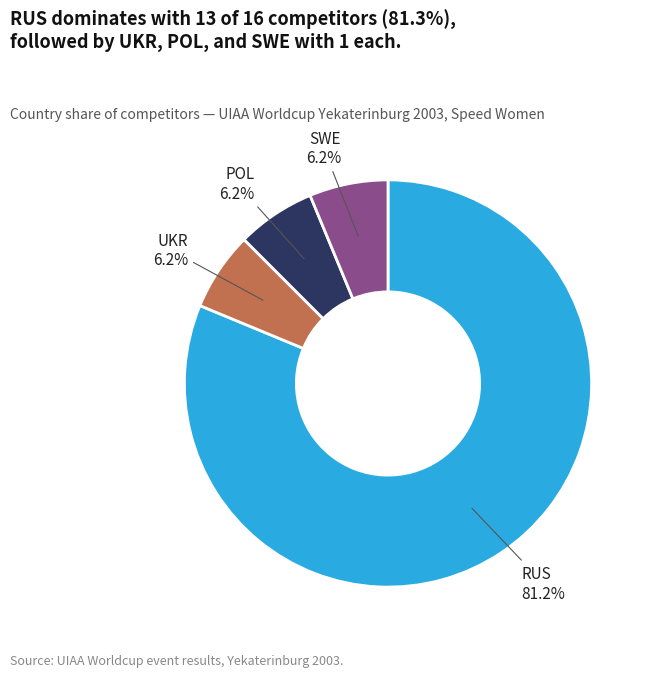

Which category accounts for the majority?

RUS